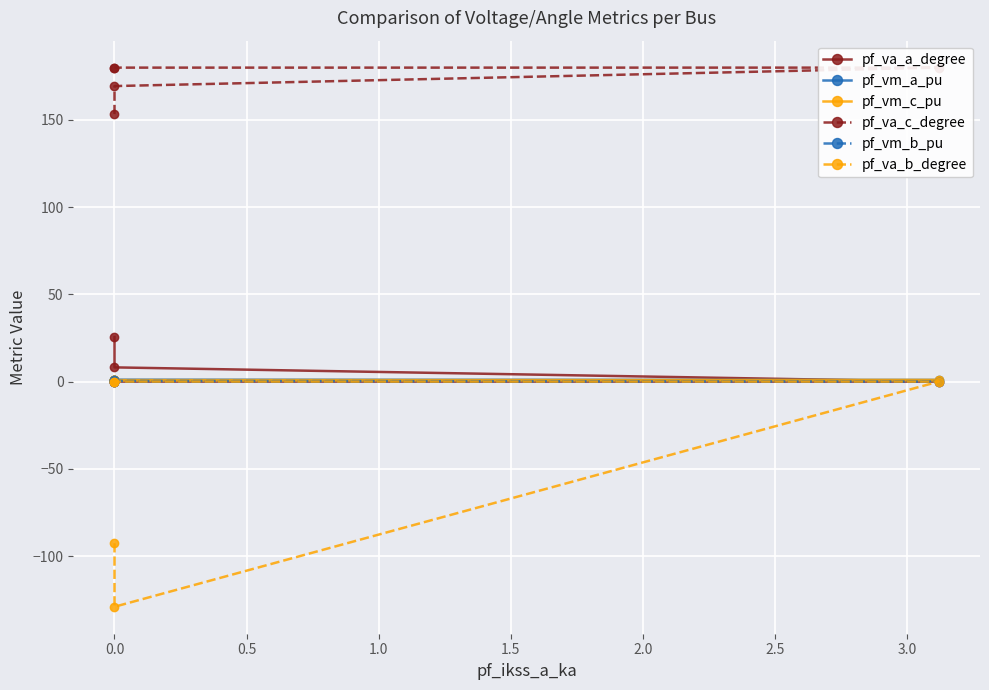

True or false: pf_vm_a_pu has more than 0 interior local peaks.

True